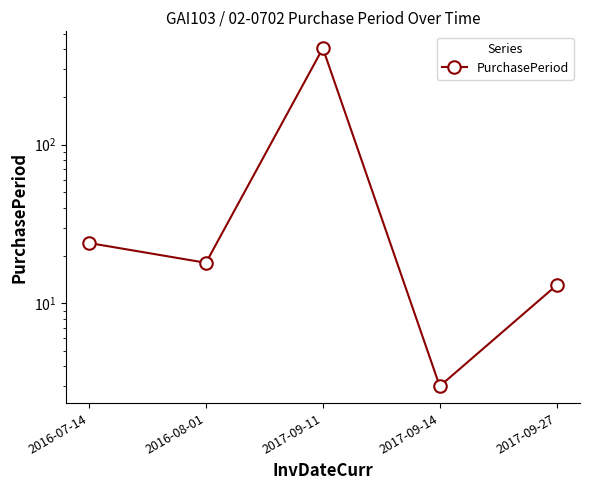

Is it true that the value at 2016-07-14 is 24?

True